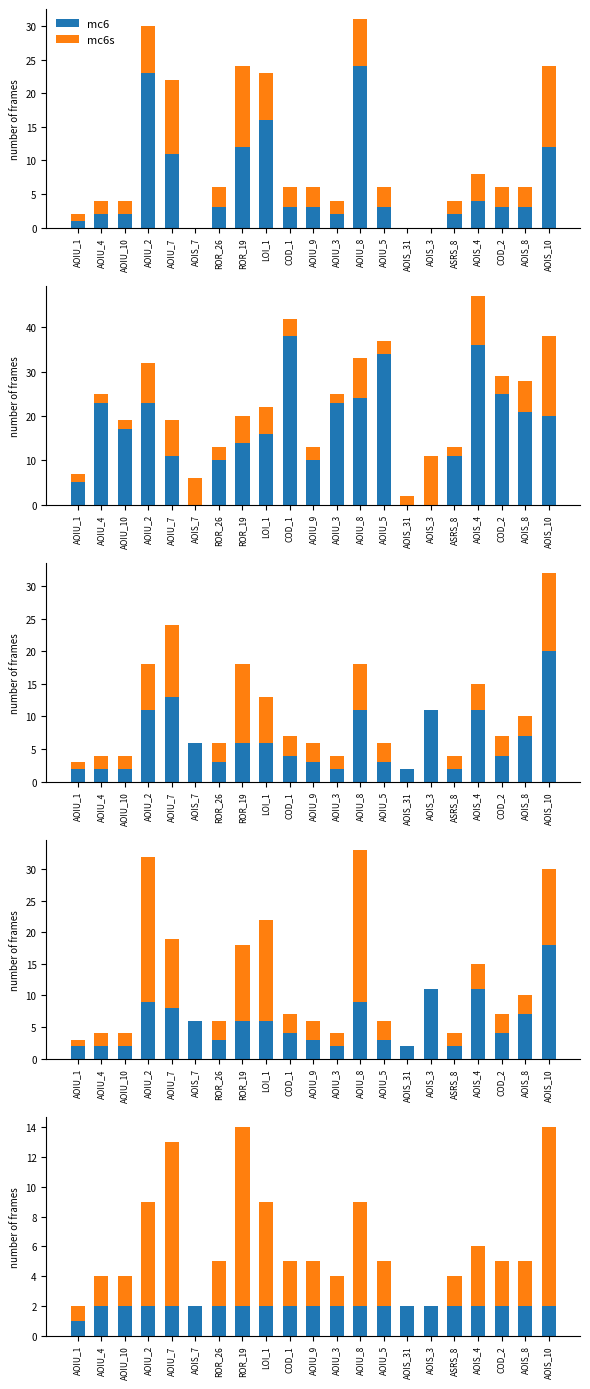

Reading left to right, extract all data points from this chart.

mc6: 1	2	2	2	2	2	2	2	2	2	2	2	2	2	2	2	2	2	2	2	2
mc6s: 1	2	2	7	11	0	3	12	7	3	3	2	7	3	0	0	2	4	3	3	12